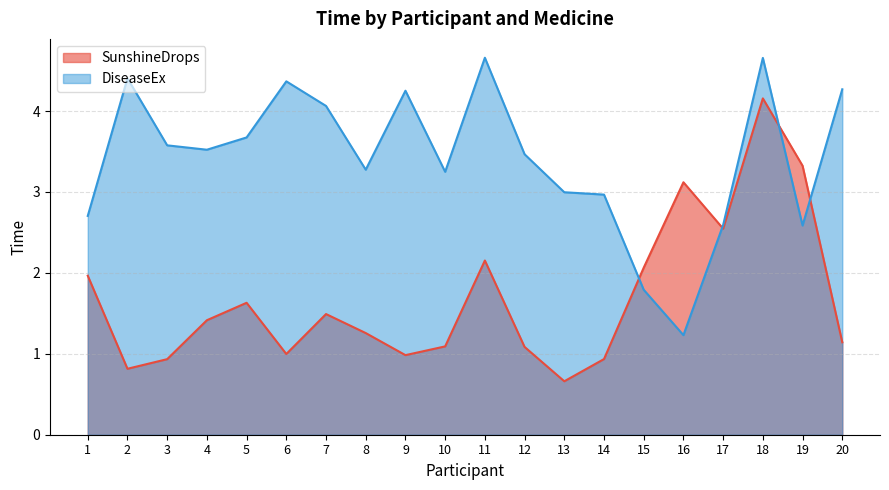

What are all the series names shown in the legend?

SunshineDrops, DiseaseEx